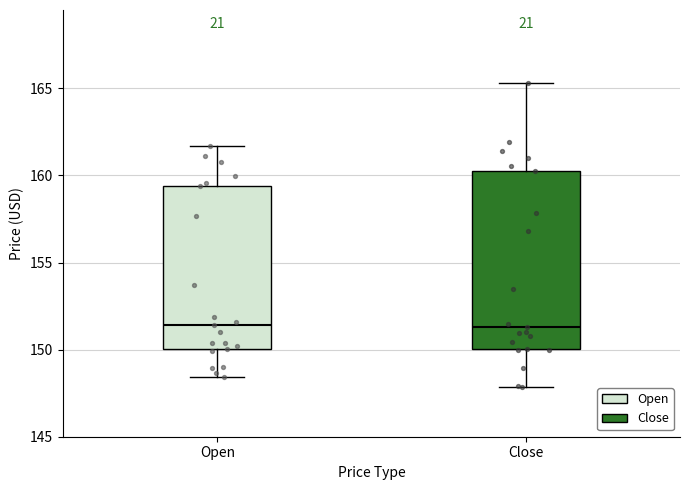

Reading left to right, read every box against the y-axis: the position of its median line, the range the box covers, and the ends of its whiskers. The values are not printed on the chart, so give them approximately, as read against the axis.

Open: median 151.5, box 150.0 to 159.5, whiskers 148.5 to 161.5
Close: median 151.5, box 150.0 to 160.0, whiskers 148.0 to 165.5